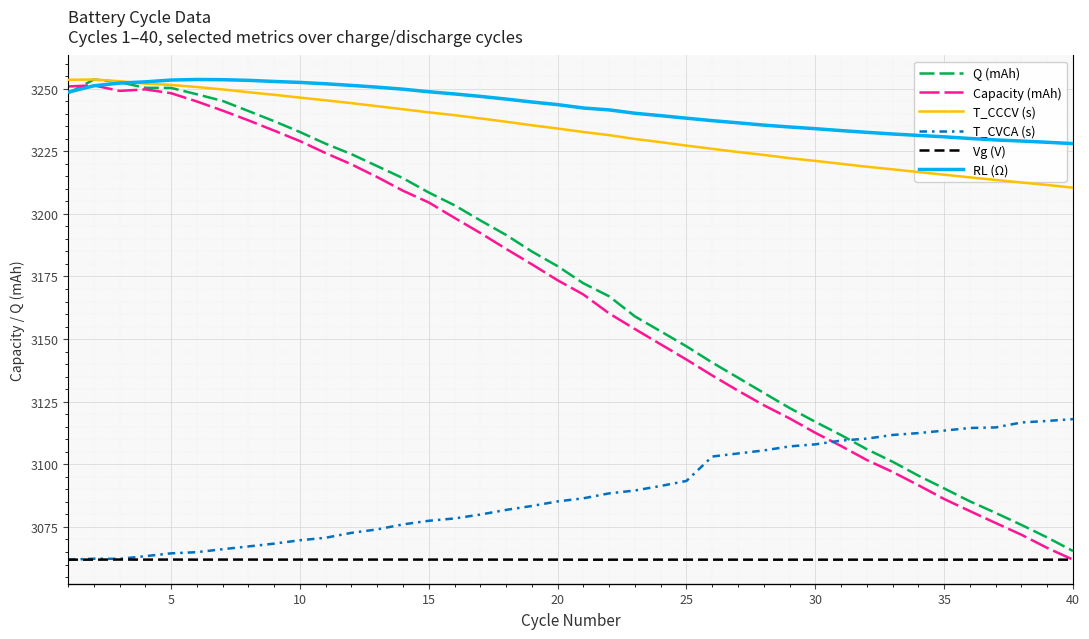

Read the Capacity (mAh) value at 25.

3141.8